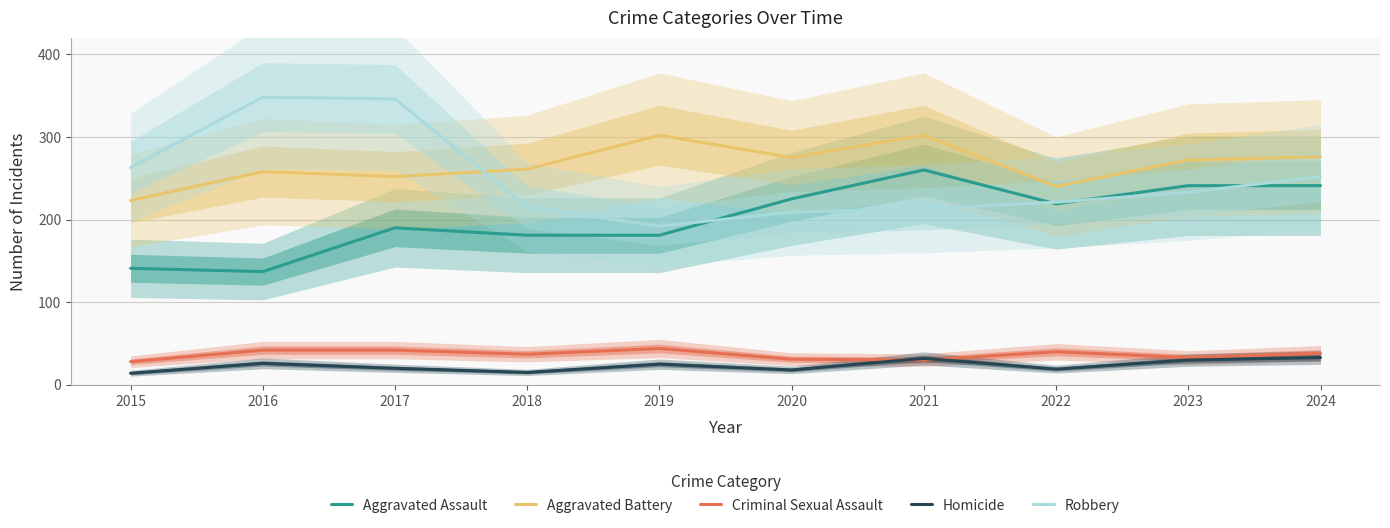

Which series has the largest total across all categories?

Aggravated Battery